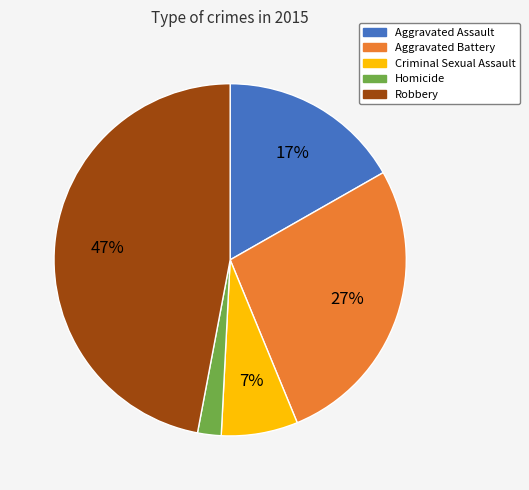

Does Aggravated Battery account for over 50% of the chart?

No